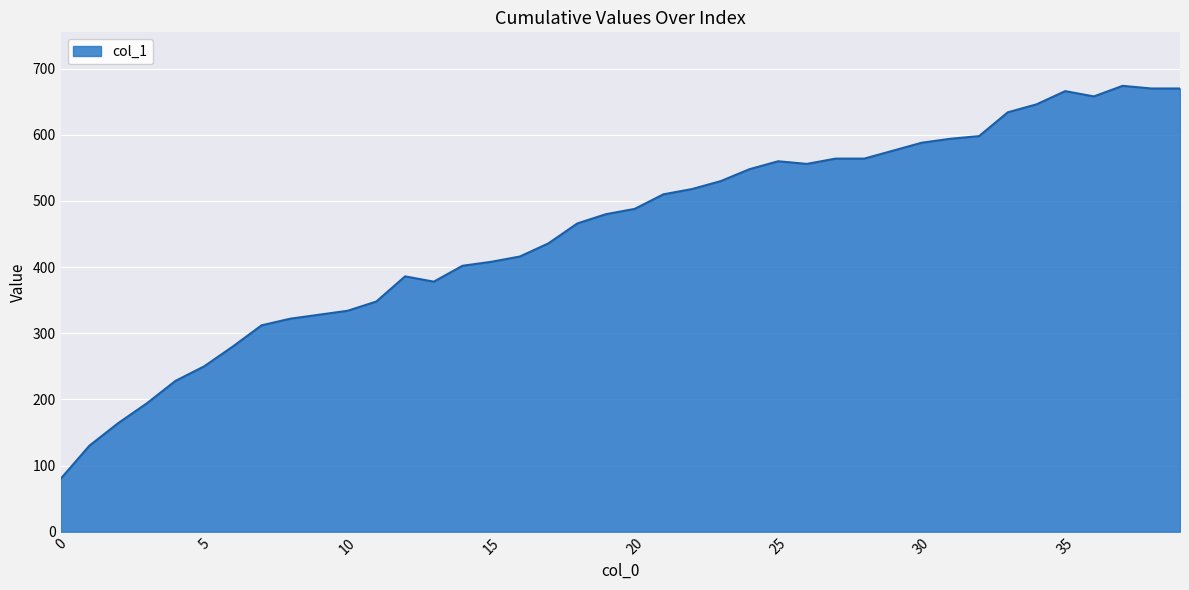

Count the number of categories in the chart.

40